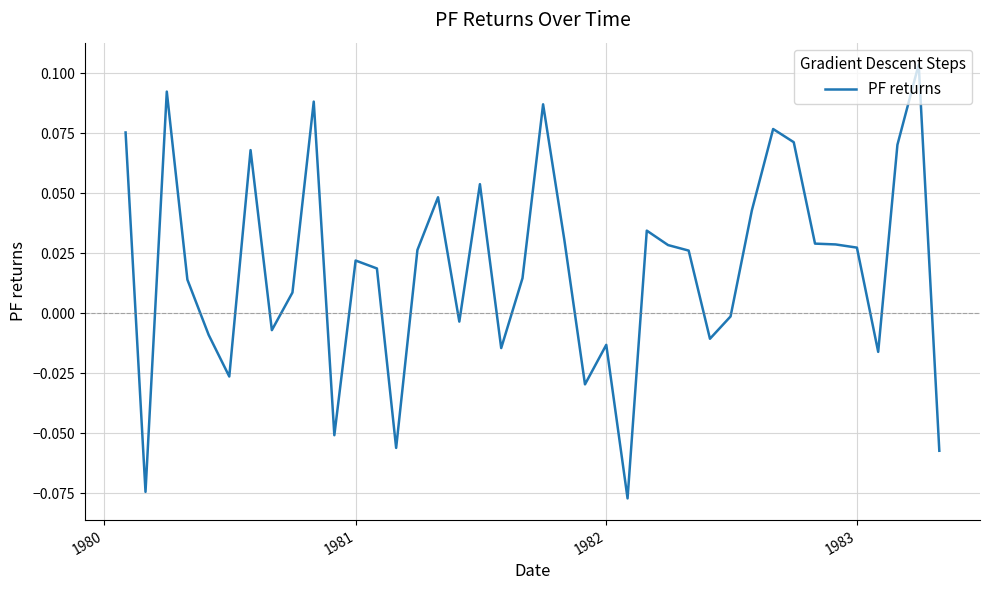

Is this an area chart (filled region under the line)?

No